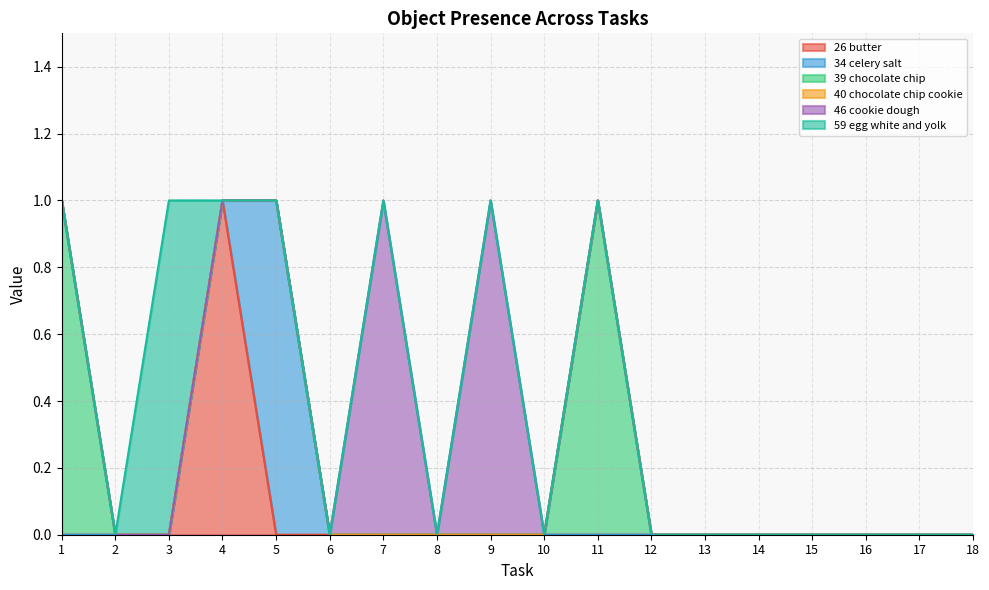

True or false: 26 butter has a value of 0 at 8.

True